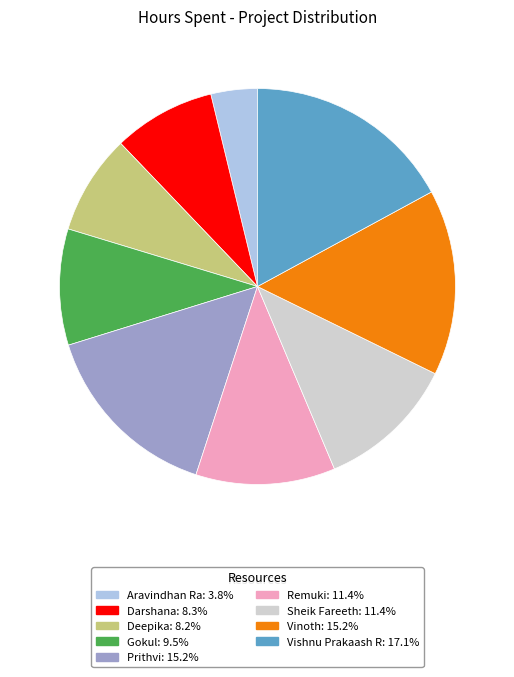

What is the largest slice in the pie chart?

Vishnu Prakaash R